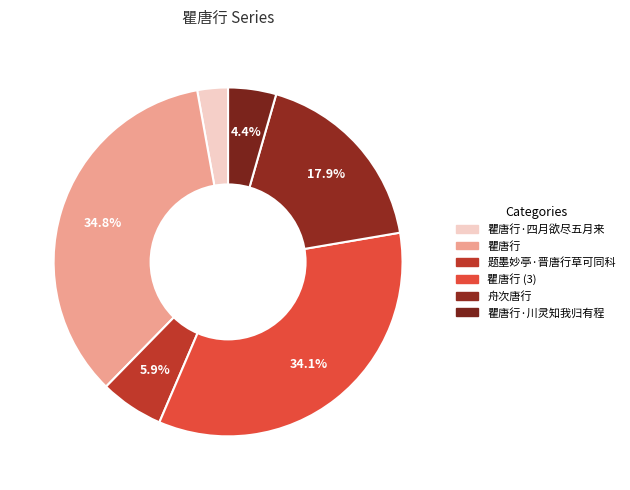

How many segments does this pie chart have?

6